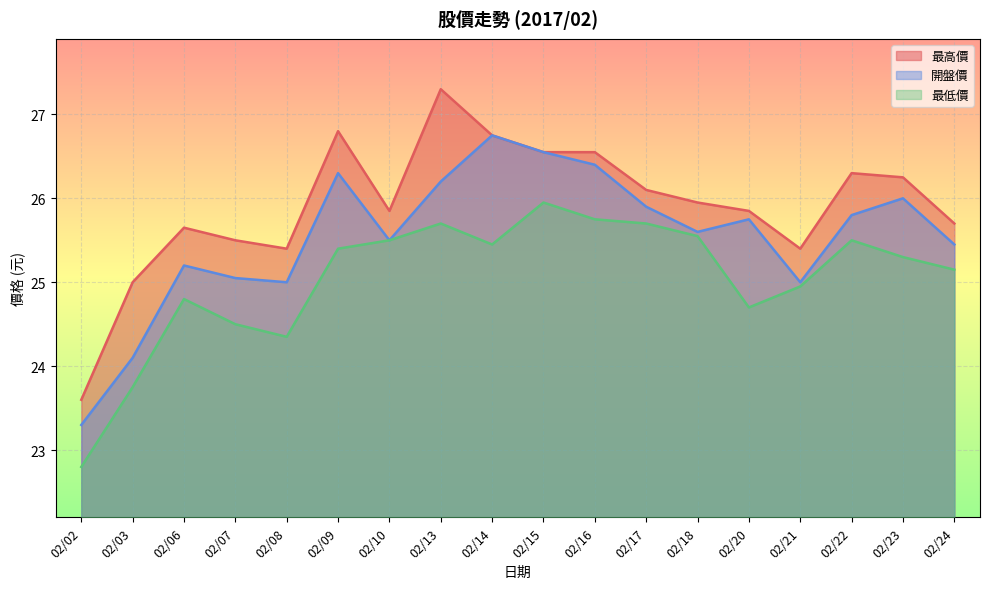

Reading left to right, what are all the values shown in this chart?

最高價: 23.6	25.0	25.6	25.5	25.4	26.8	25.9	27.3	26.8	26.6	26.6	26.1	25.9	25.9	25.4	26.3	26.2	25.7
開盤價: 23.3	24.1	25.2	25.1	25.0	26.3	25.5	26.2	26.8	26.6	26.4	25.9	25.6	25.8	25.0	25.8	26.0	25.4
最低價: 22.8	23.8	24.8	24.5	24.4	25.4	25.5	25.7	25.4	25.9	25.8	25.7	25.6	24.7	24.9	25.5	25.3	25.1